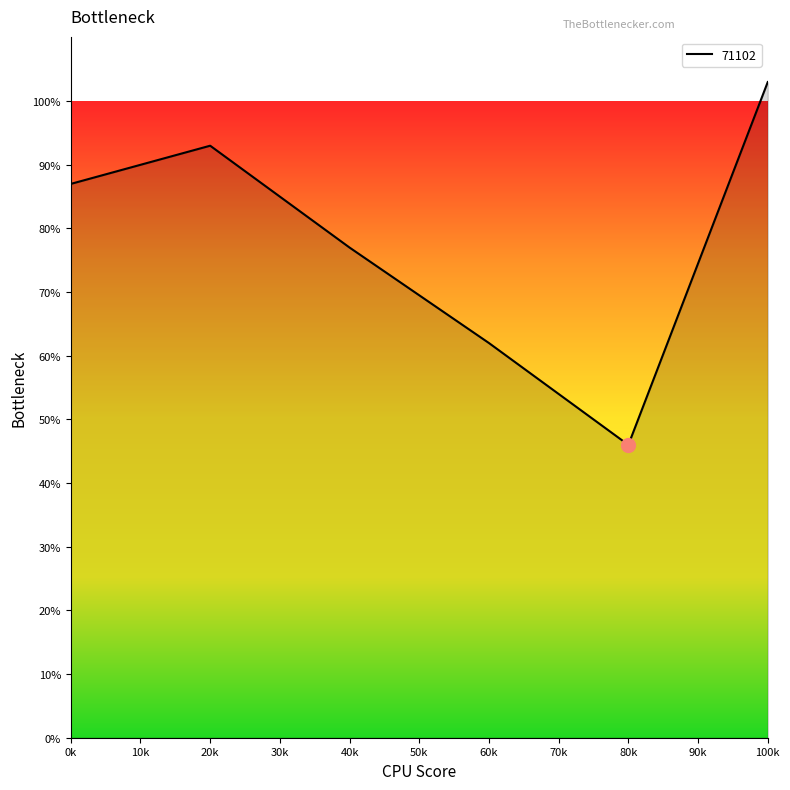

At which label is the value closest to 74?

40k